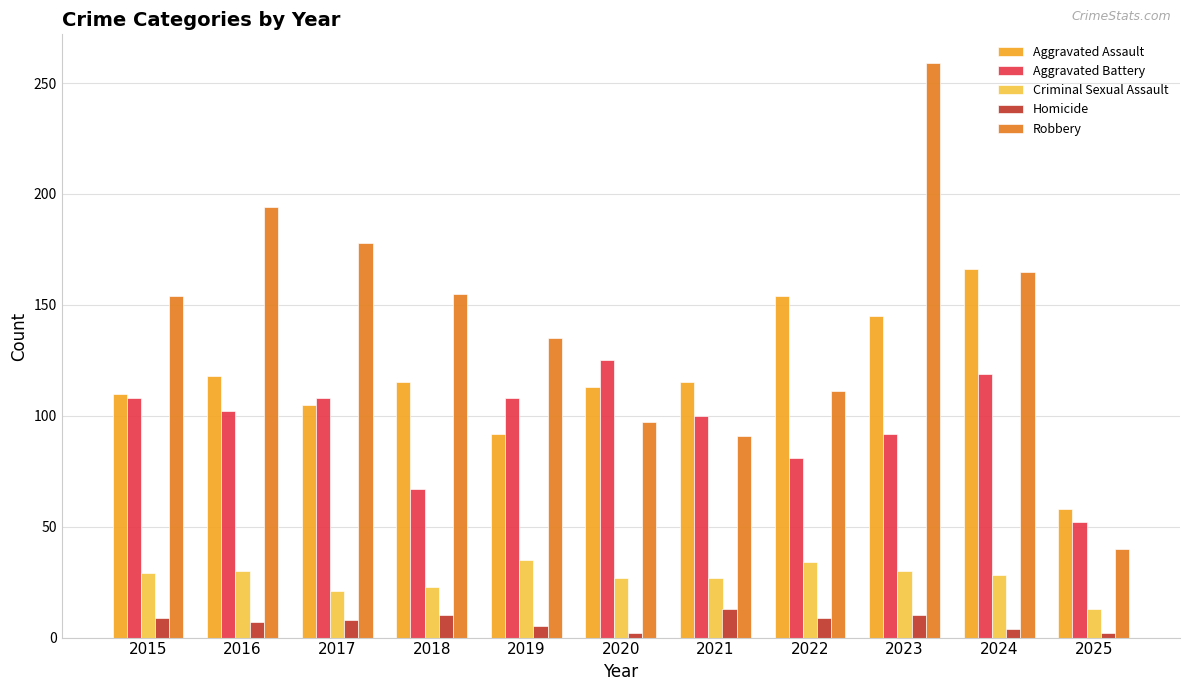

How many bars are there in total?

55